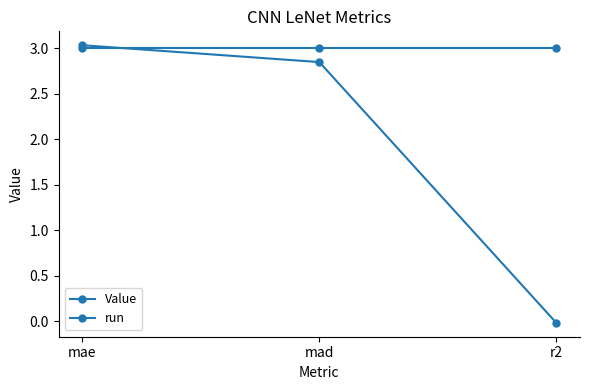

True or false: run has a value of 3.0 at mad.

True